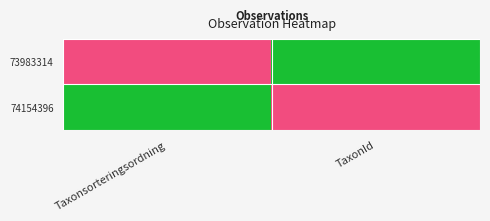

List the series in order of their peak value, lowest first.

73983314, 74154396